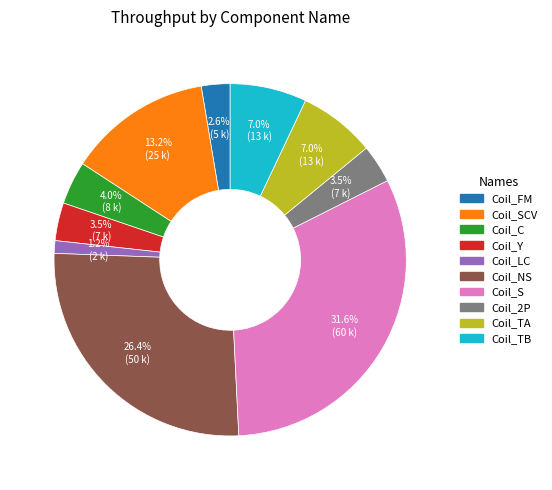

Is there any slice that represents more than half of the pie?

No